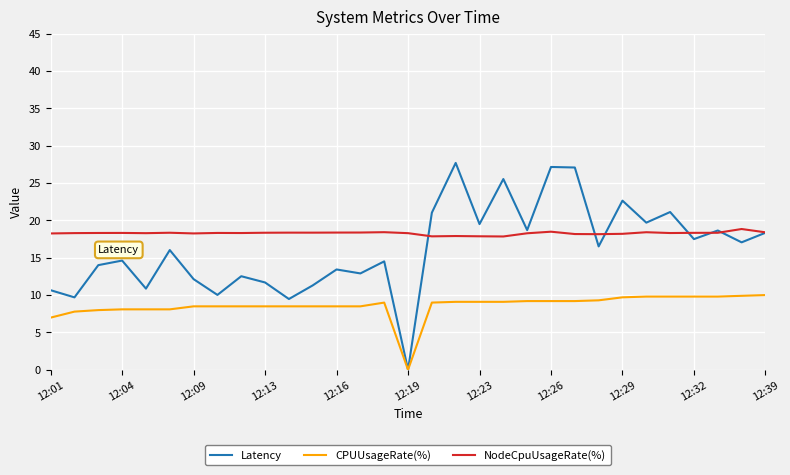

List the series in order of their overall mean, highest first.

NodeCpuUsageRate(%), Latency, CPUUsageRate(%)